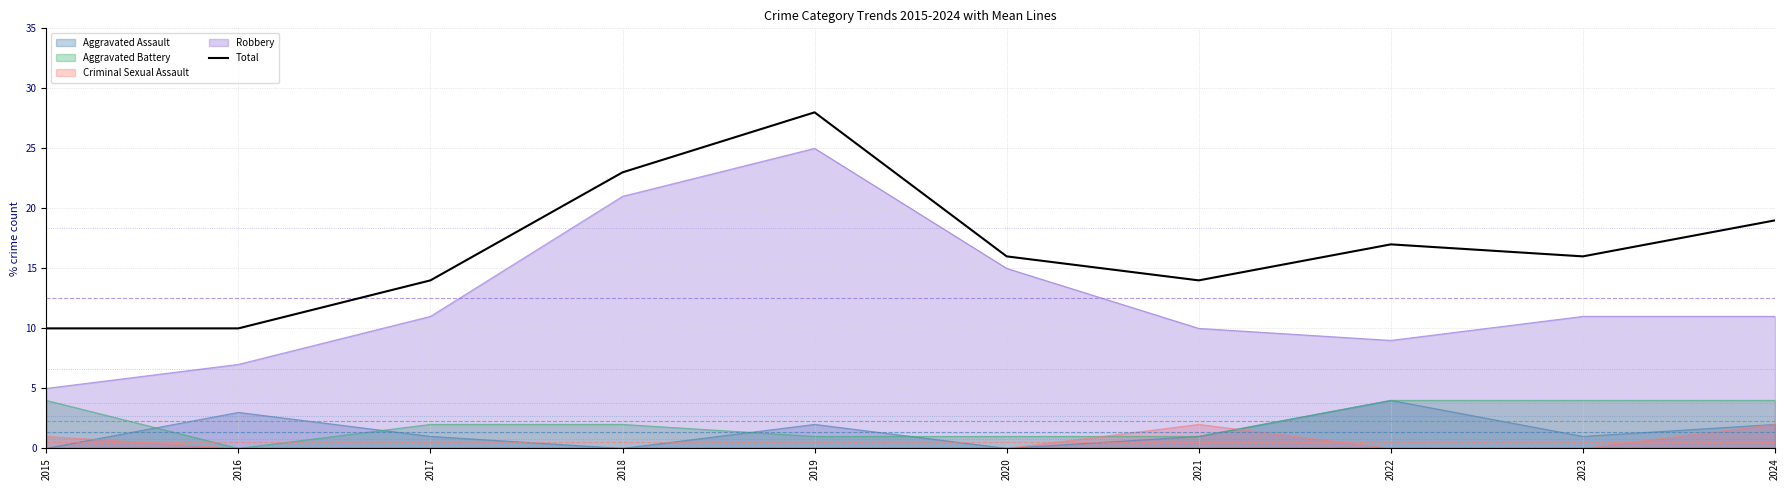

Is it true that the value at 2024 is 4?

False